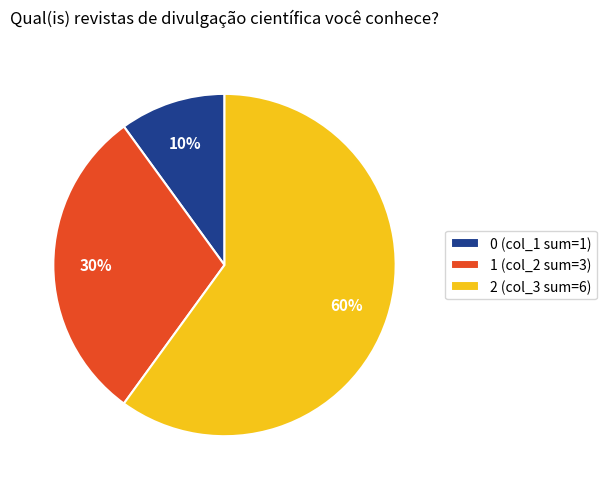

To the nearest percent, what is the average slice percentage?

33%